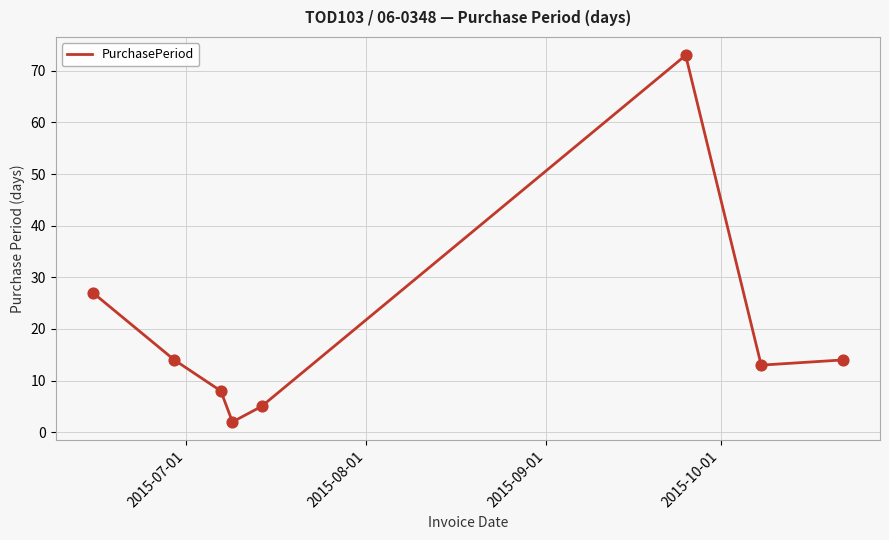

True or false: there are more than 2 points higher than both neighbors.

False